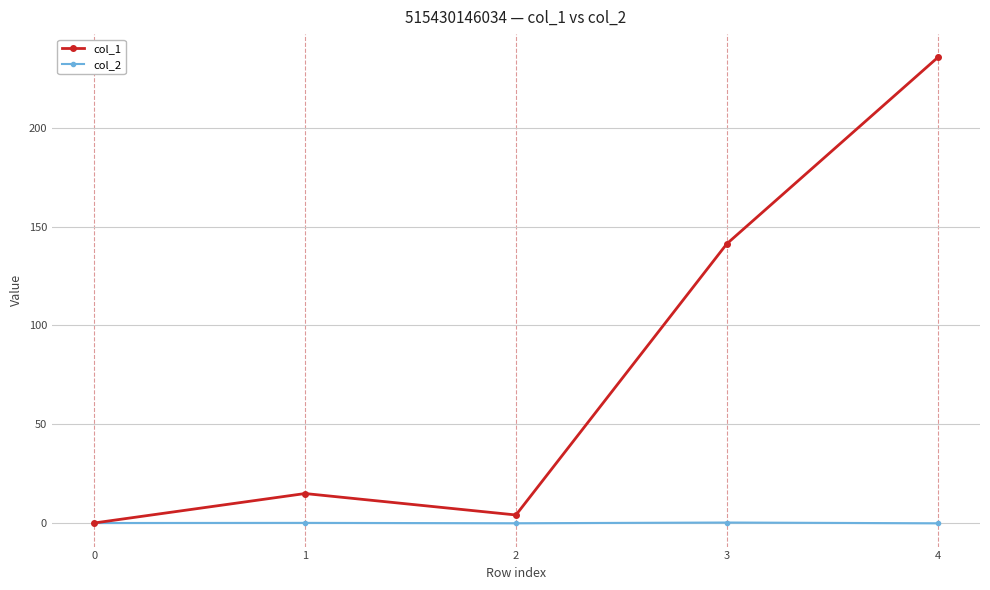

What is the maximum value for col_2?

0.2